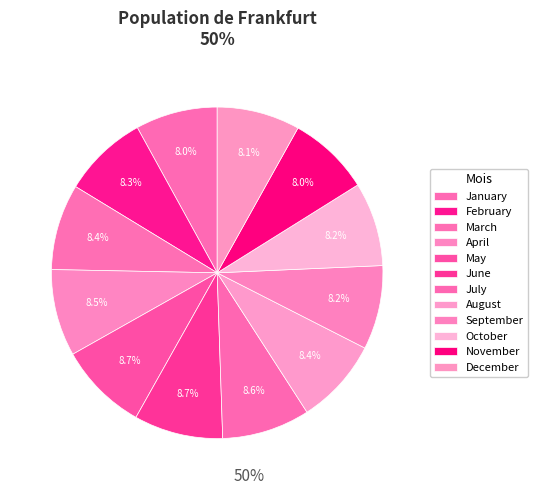

How many segments does this pie chart have?

12